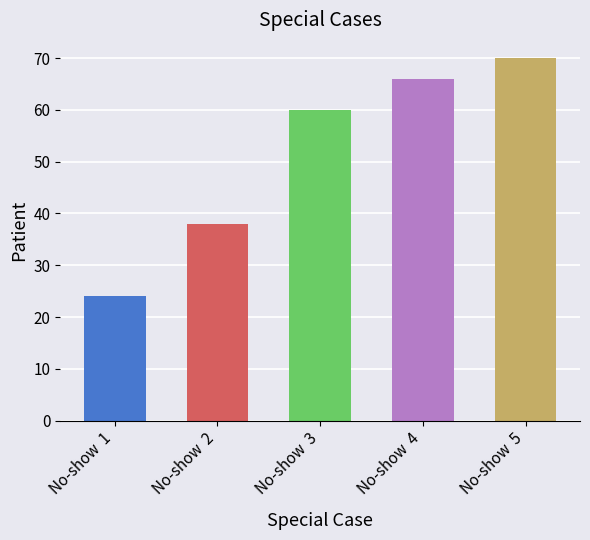

Reading left to right, extract all data points from this chart.

No-show  1=24	No-show  2=38	No-show  3=60	No-show  4=66	No-show  5=70